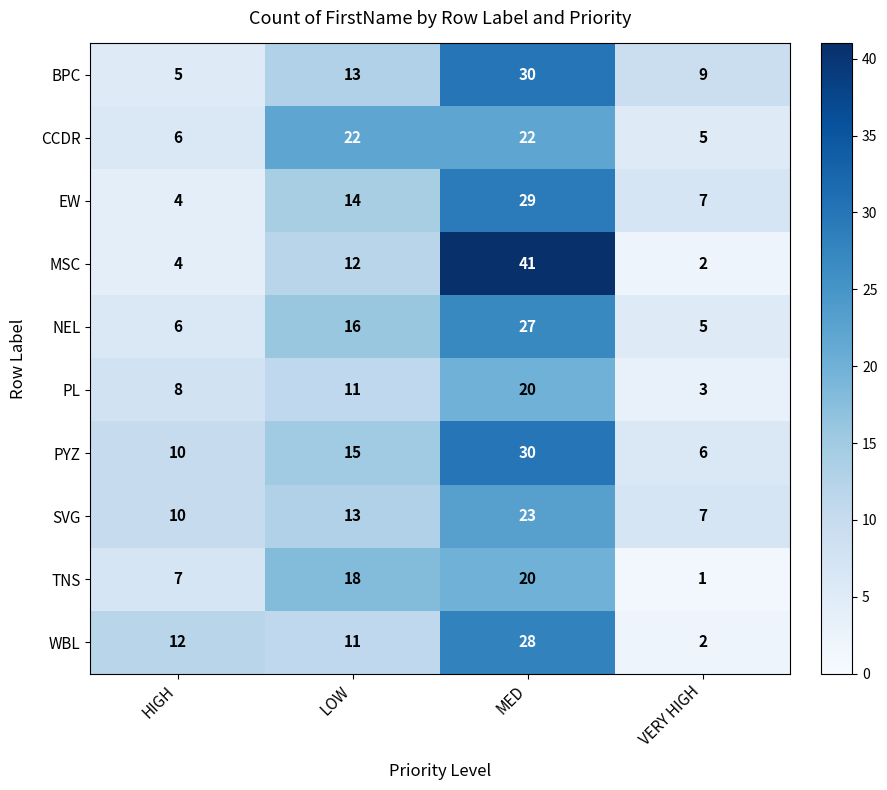

List the labels in order of MSC value, smallest first.

VERY HIGH, HIGH, LOW, MED